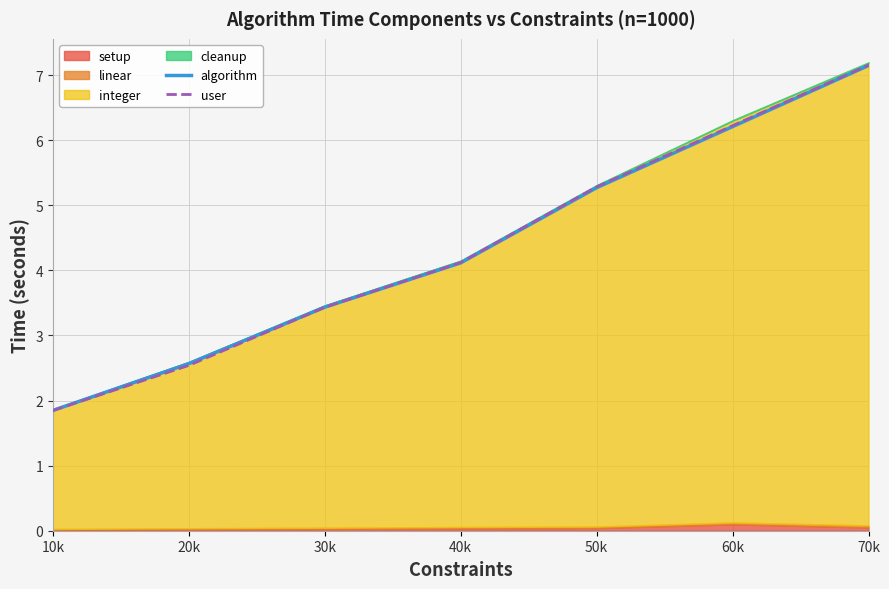

True or false: user has a value of 6.2 at 60k.

True